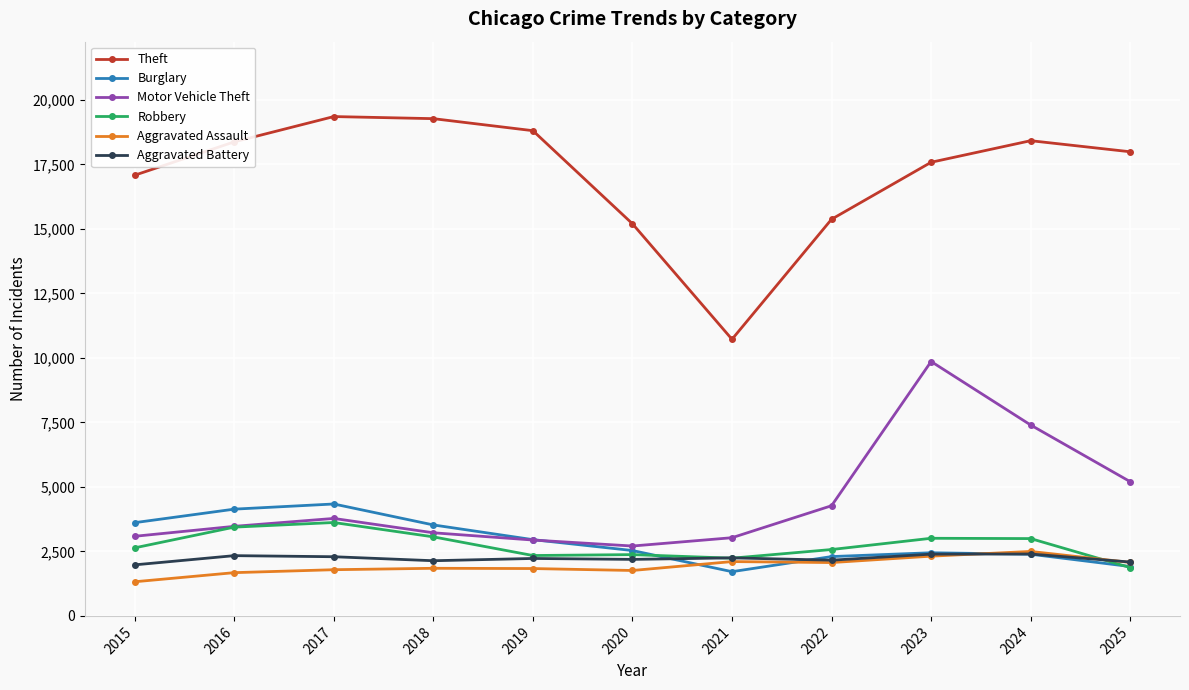

The value of Aggravated Assault at 2017 is 1790. True or false?

True